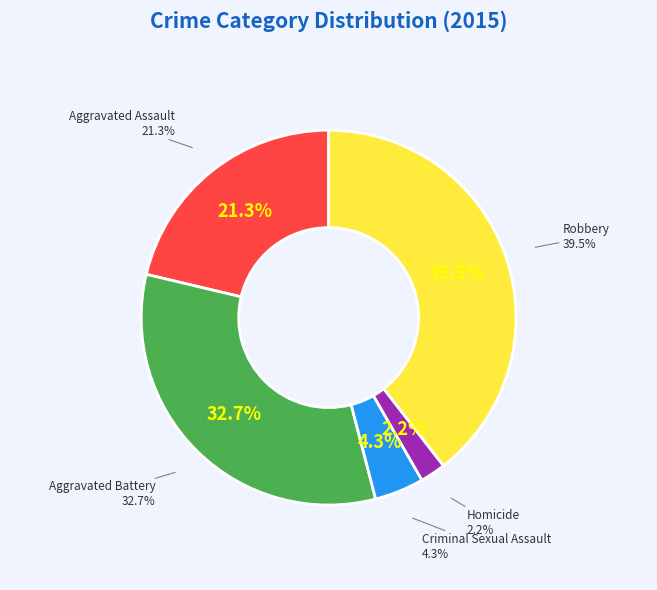

What percentage is the Robbery slice, to the nearest percent?

40%